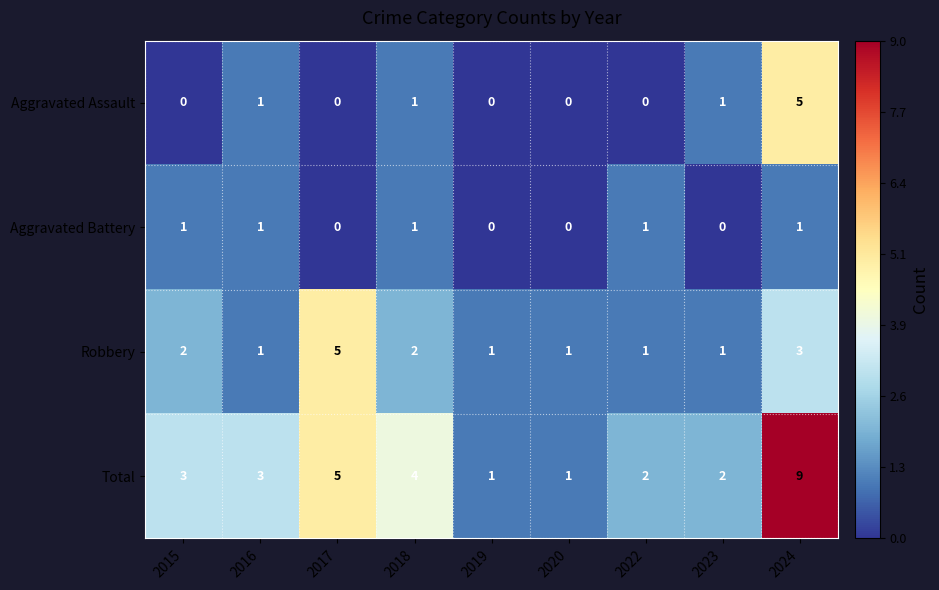

Count the Aggravated Battery values in the range 0 to 1.

9